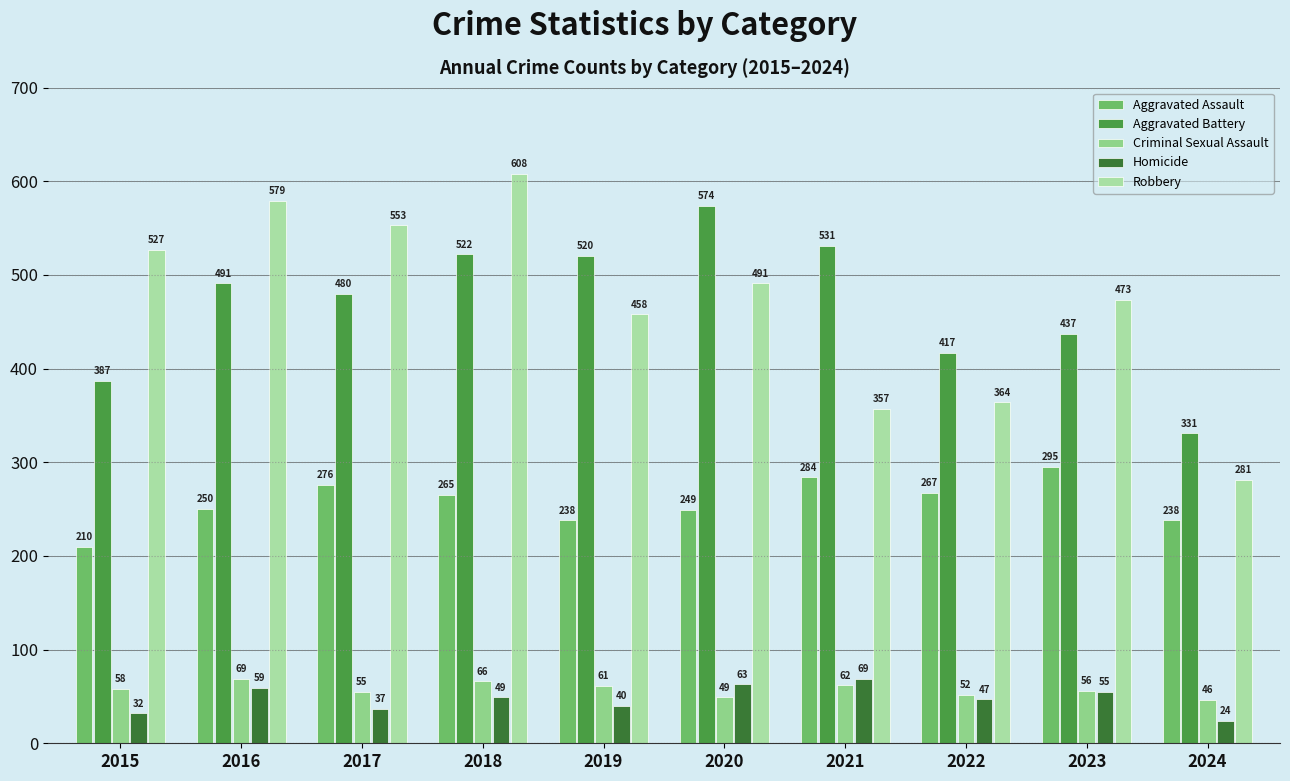

Which category has the lowest value in the Aggravated Assault series?

2015